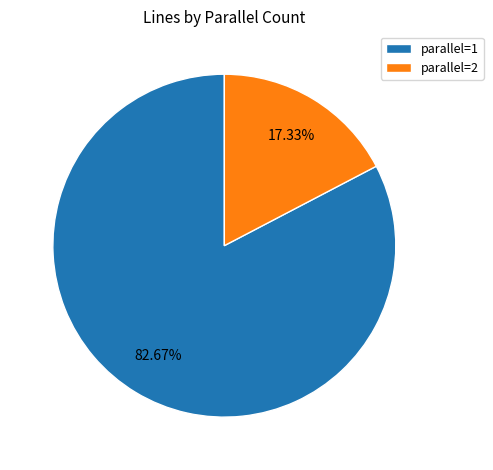

Between parallel=2 and parallel=1, which is larger?

parallel=1